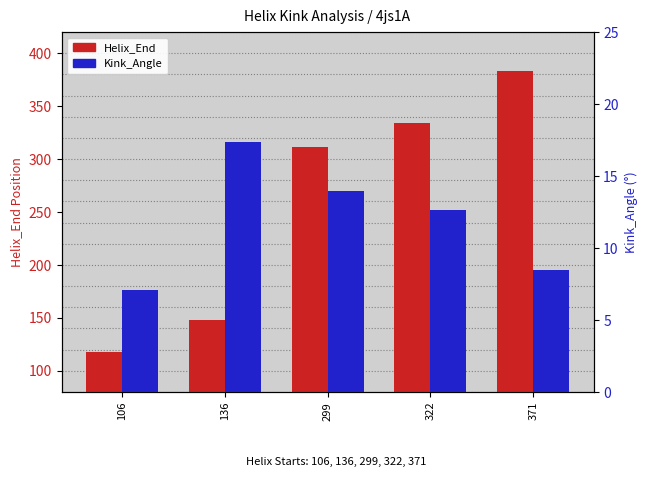

True or false: Helix_End has a value of 148.0 at 136.

True